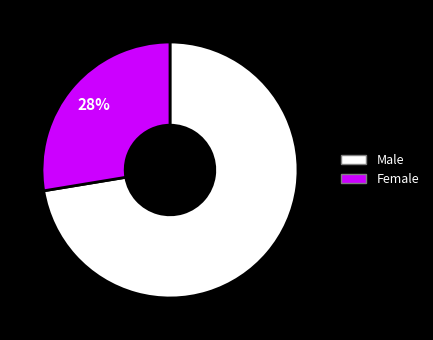

To the nearest percent, what is the combined percentage of Female and Male?

100%